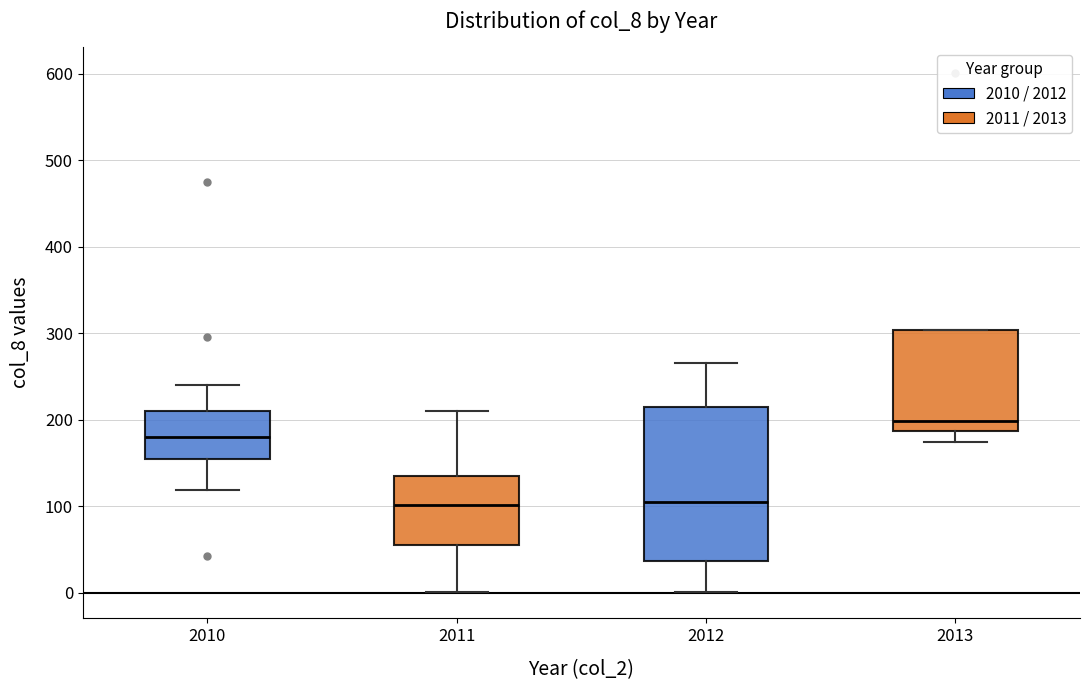

Reading left to right, transcribe this box plot: for each box, give where its median line is, the range the box spans, and where its two whiskers end, as read against the y-axis. The values are not printed on the chart, so give them approximately, as read against the axis.

2010: median 180, box 150 to 210, whiskers 120 to 240
2011: median 100, box 60 to 130, whiskers 0 to 210
2012: median 100, box 40 to 210, whiskers 0 to 270
2013: median 200, box 190 to 300, whiskers 170 to 300